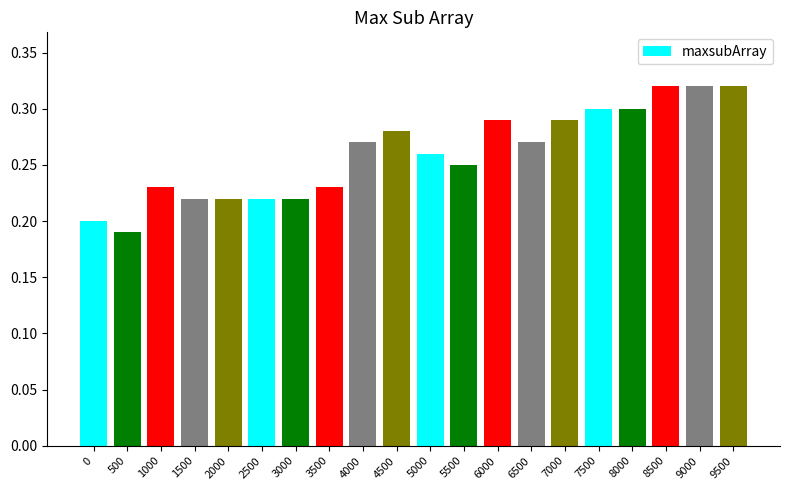

Does the chart contain stacked bars?

No